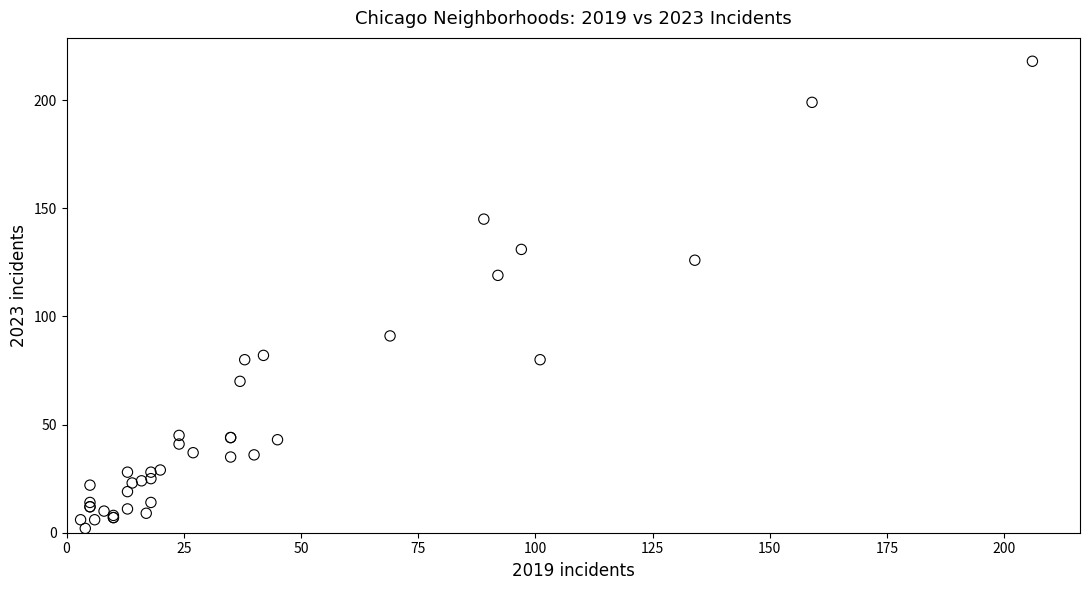

What Y value in the scatter plot is closest to 110?

119